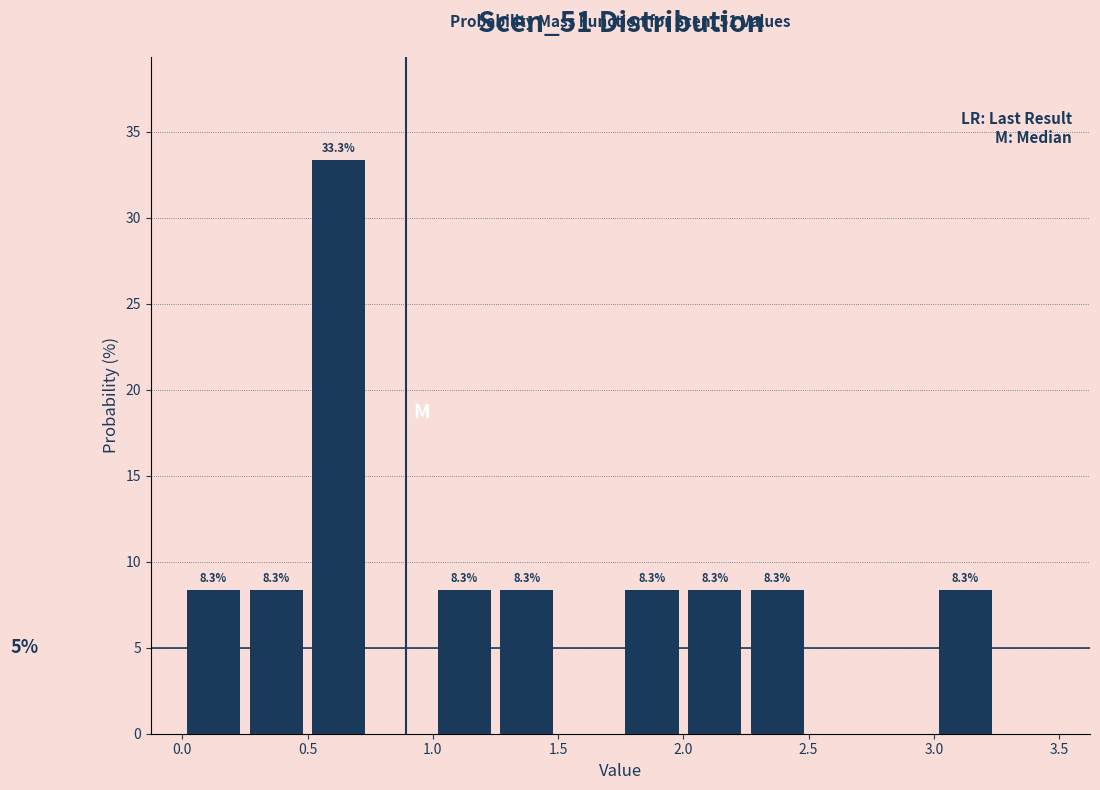

Over which range of the x-axis is the bar tallest?

0.50 to 0.75